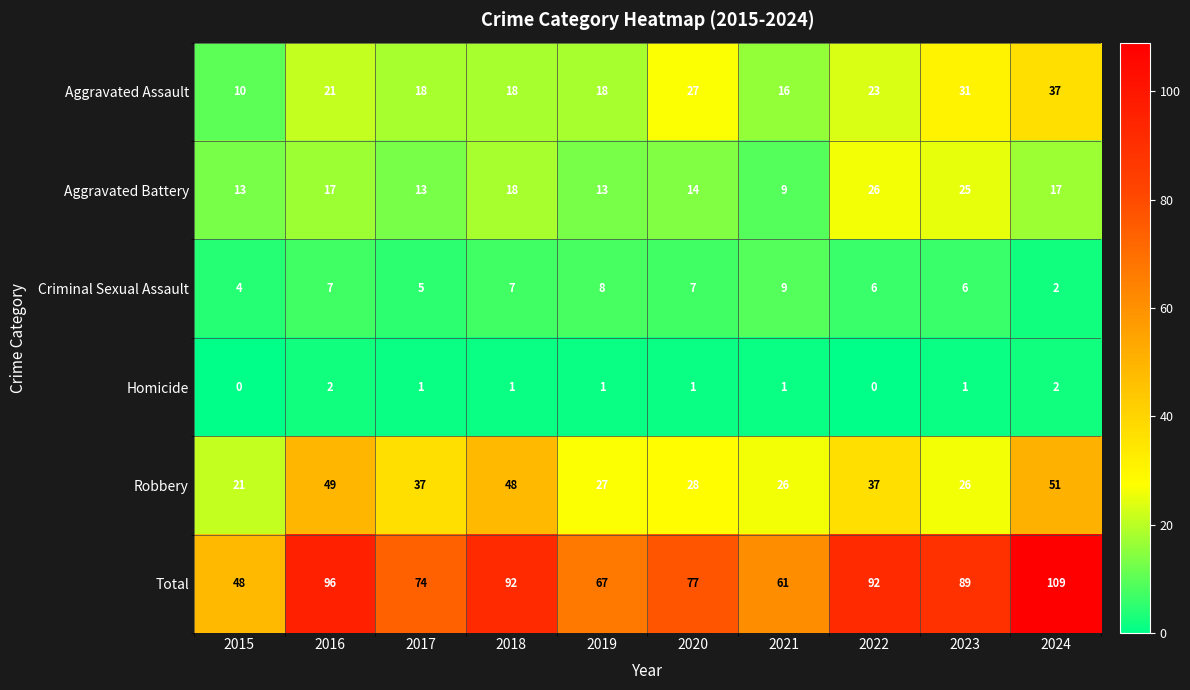

What is the difference between the maximum and minimum values in the Criminal Sexual Assault series?

7